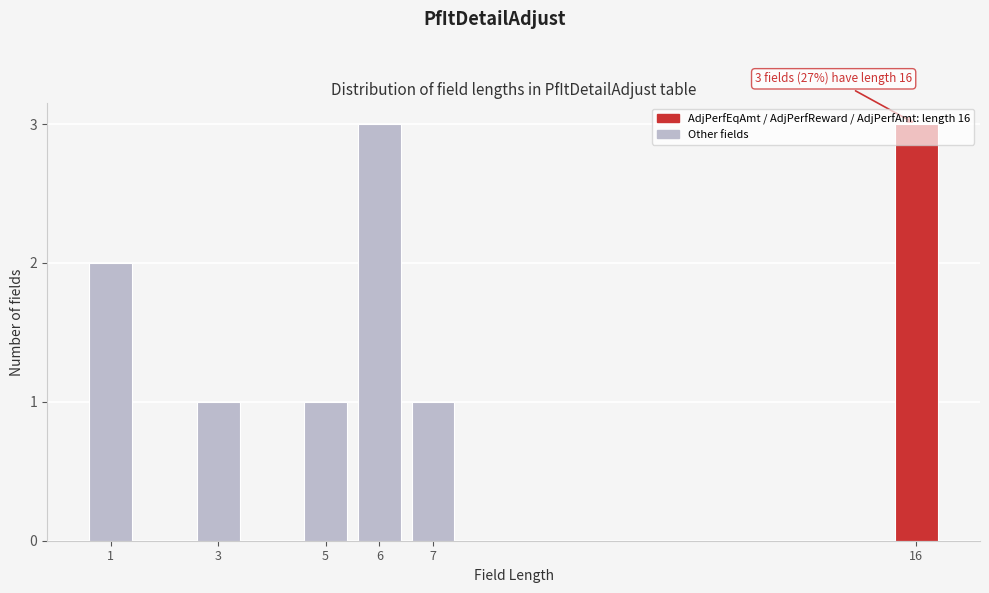

What is the maximum value shown in the chart?

3